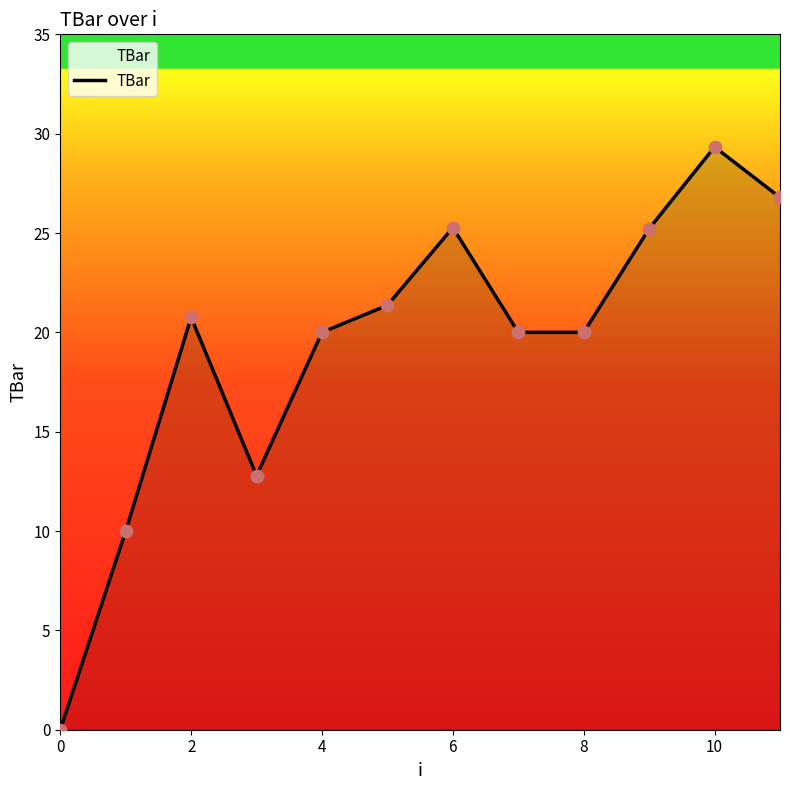

What is the maximum value shown in the chart?

29.3